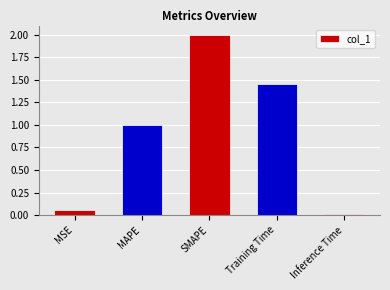

Which category has the lowest value across all series?

Inference Time